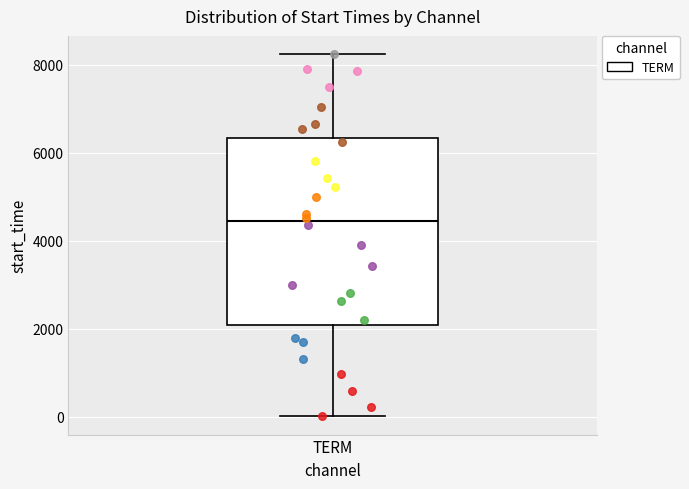

Read this box plot against the y-axis: the position of the median line, the range covered by the box, and the ends of both whiskers. The values are not printed on the chart, so give them approximately, as read against the axis.

median 4400, box 2000 to 6400, whiskers 0 to 8200